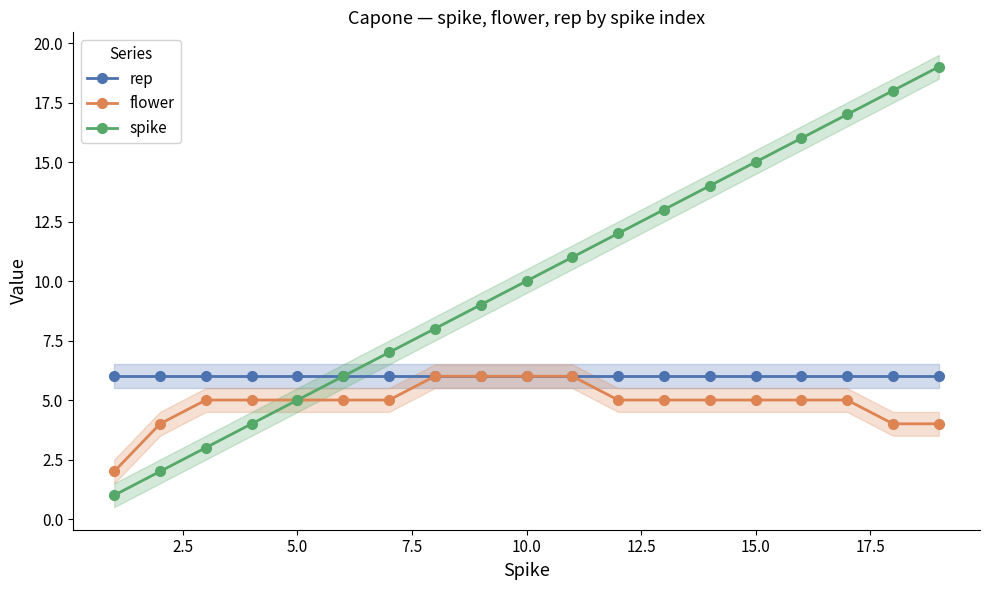

Does the chart have visible grid lines?

No